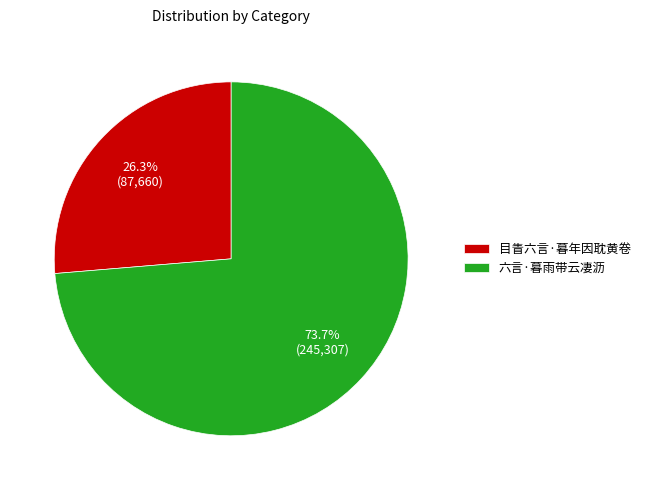

To the nearest percent, what portion does 目眚六言·暮年因耽黄卷 represent?

26%